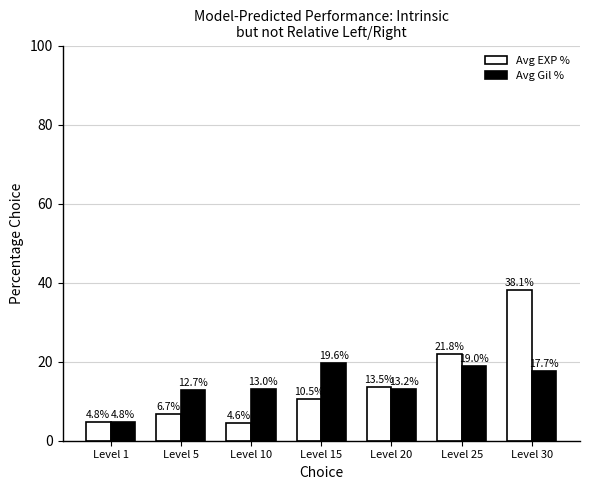

Does the chart contain stacked bars?

No